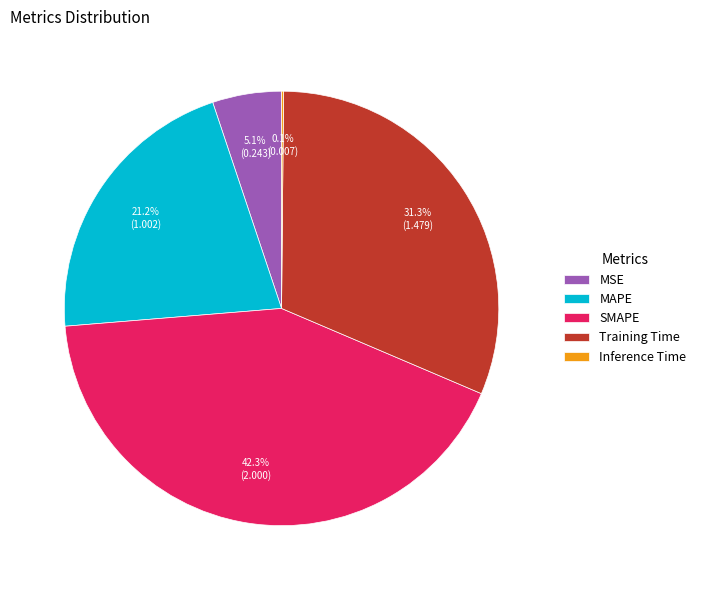

Approximately how many times larger is the value at Training Time compared to SMAPE?

0.7